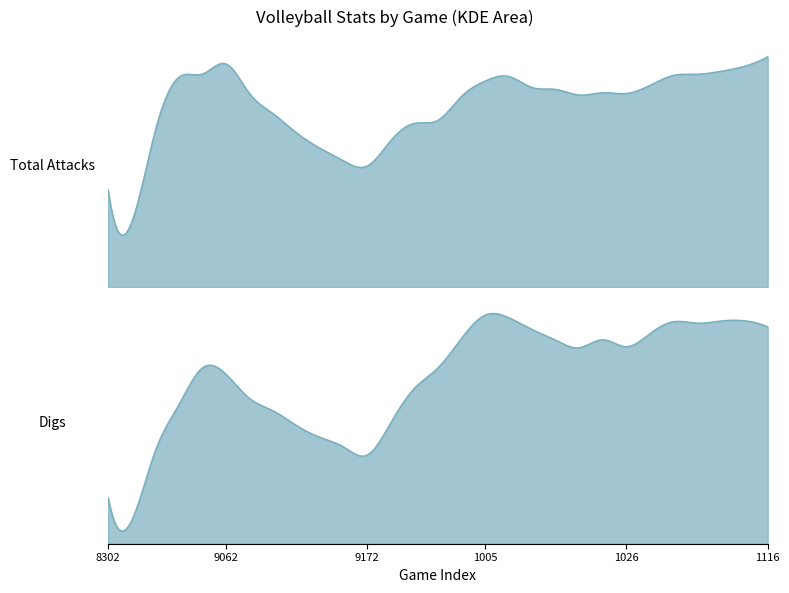

At which category is the sum across all series the highest?

11162019